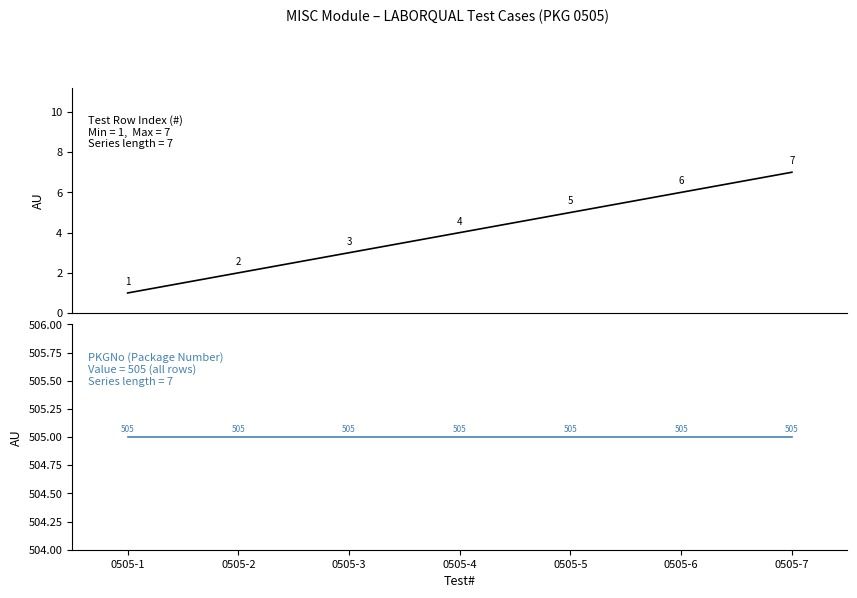

What is the sum of the # values at 0505-1 and 0505-5?

6